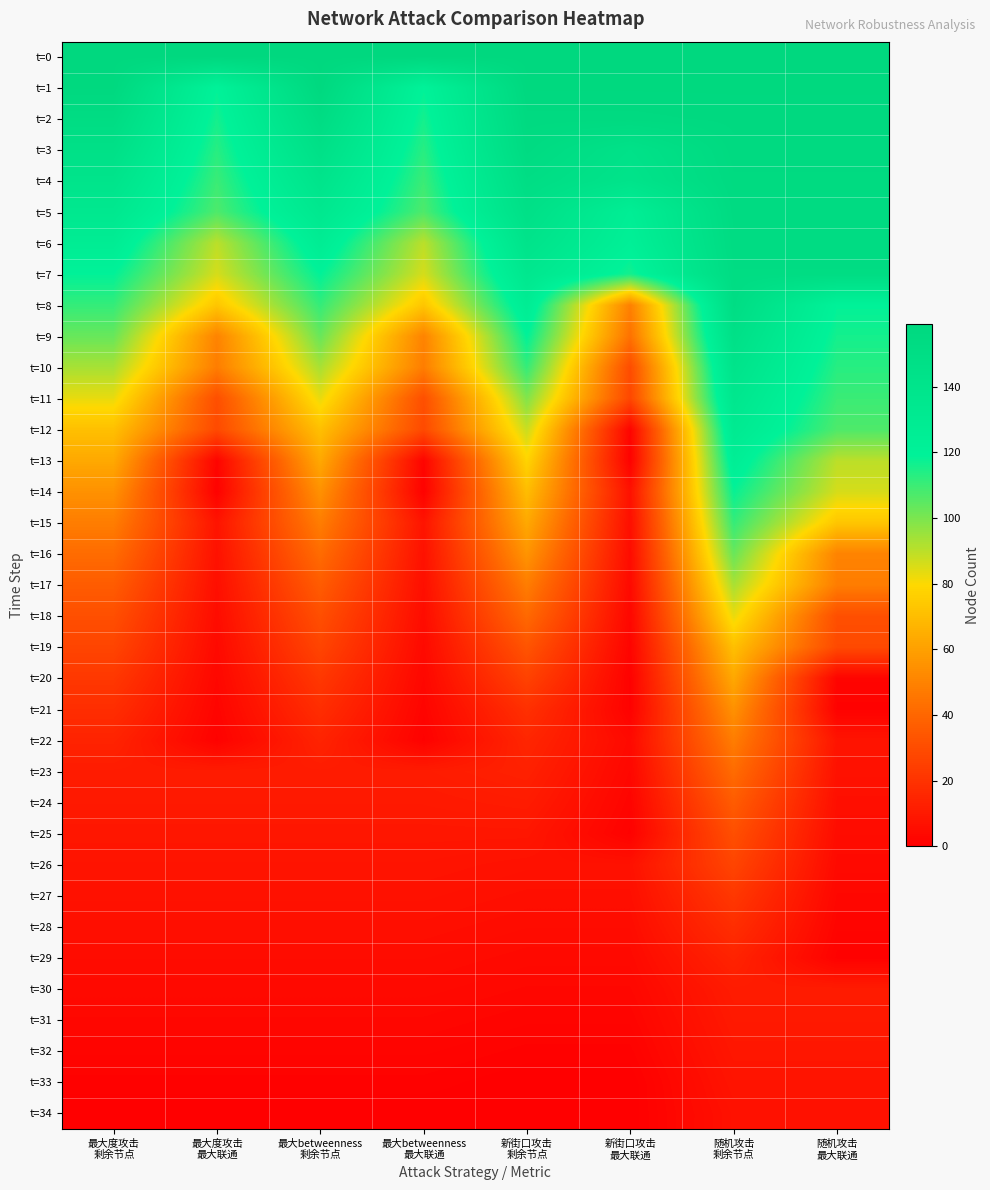

What is the total value across all series at 最大betweenness
最大联通?

1236